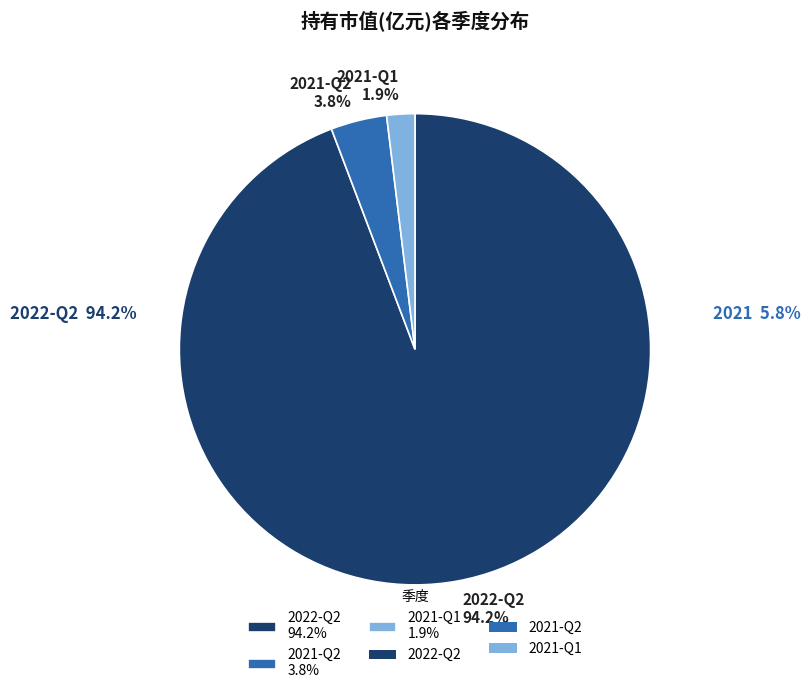

How many slices are in this pie chart?

3